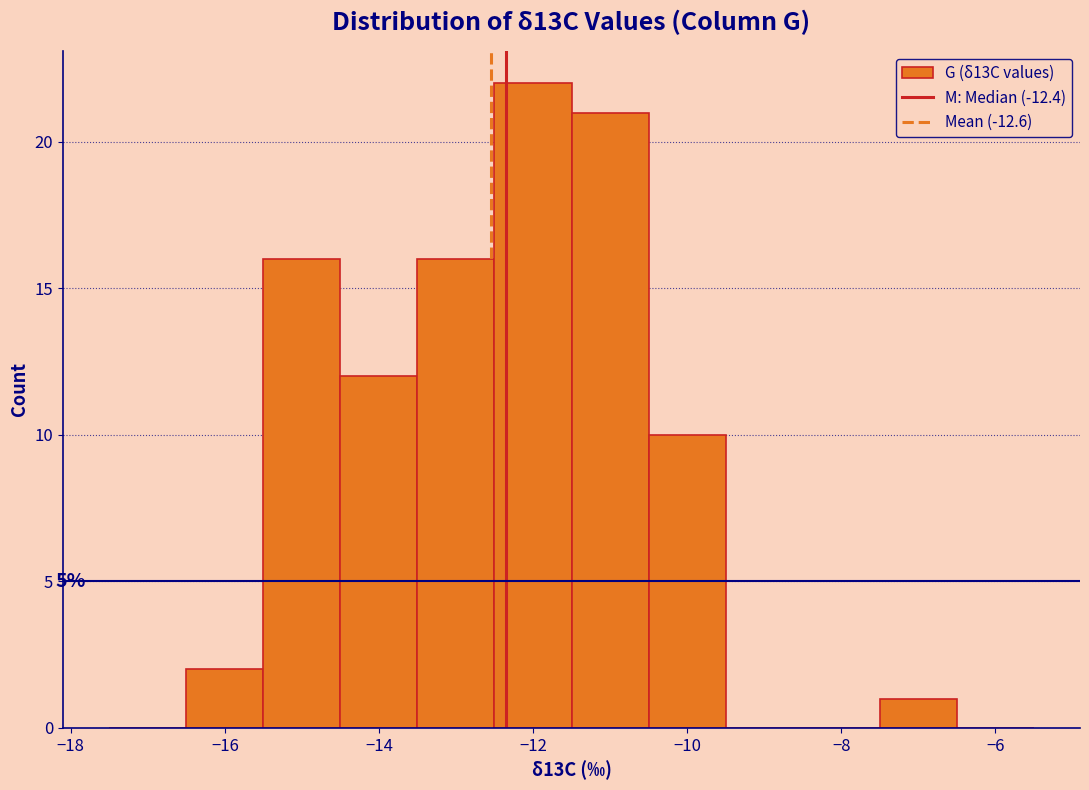

Which range on the x-axis has the tallest bar?

-12.5 to -11.5